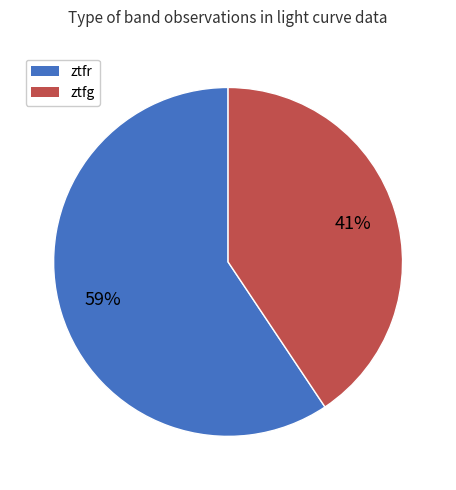

Which slice is the smallest?

ztfg